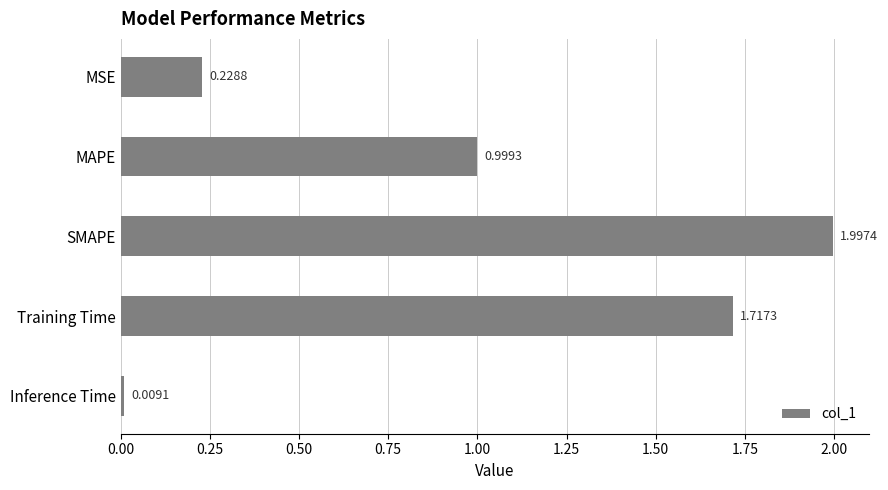

Which label corresponds to the smallest value in the chart?

Inference Time